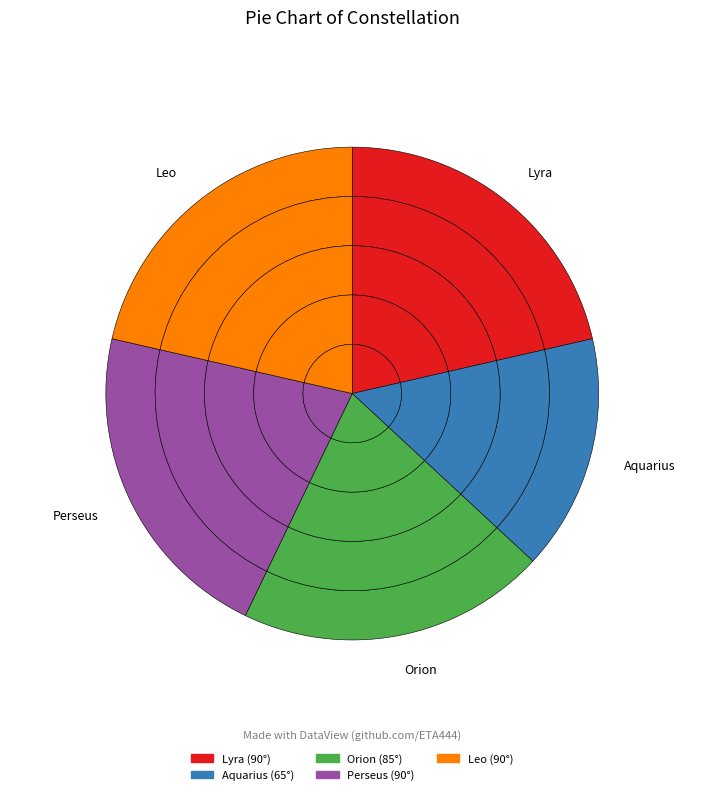

True or false: Lyra accounts for 11% of the total.

False